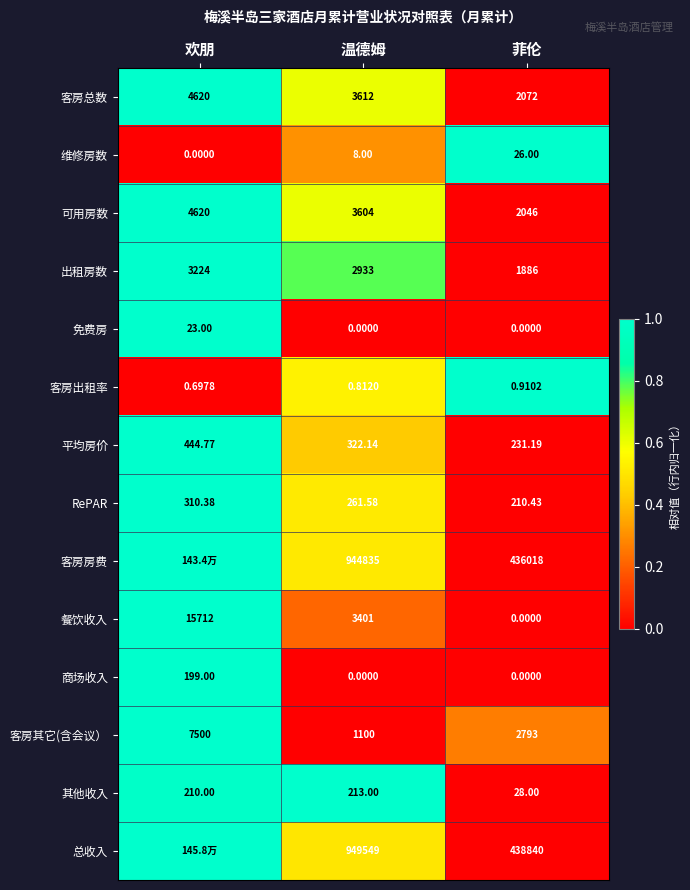

Where is 客房其它(含会议） nearest to the value 4300?

菲伦